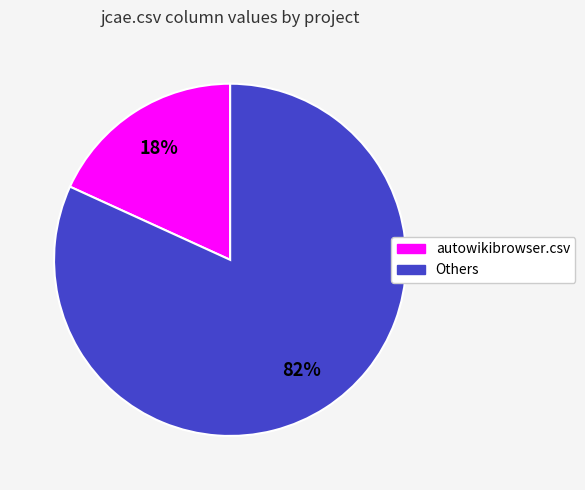

To the nearest percent, what is the difference between the largest and smallest slice percentages?

64%